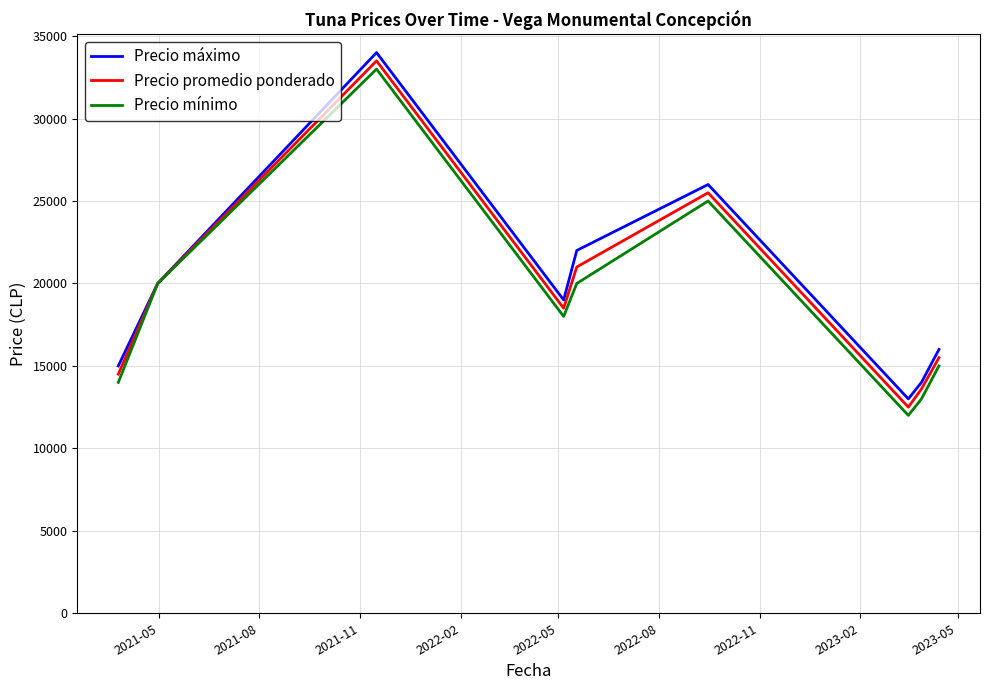

How many lines are shown in the chart?

3